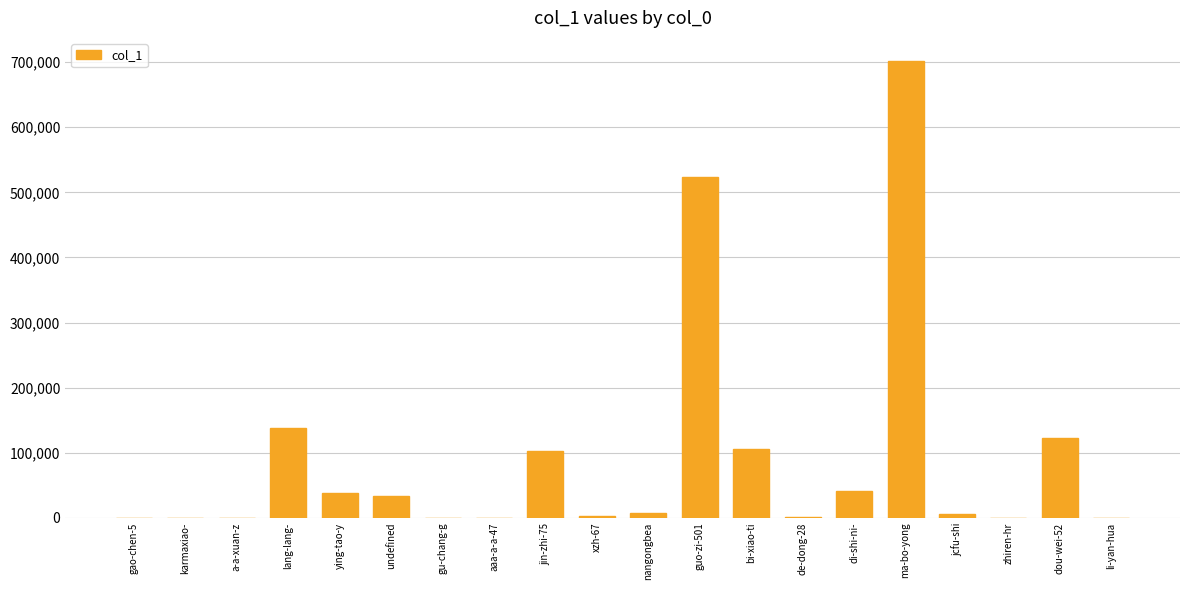

What value does the data have at zhiren-hr, to the nearest 50?

300